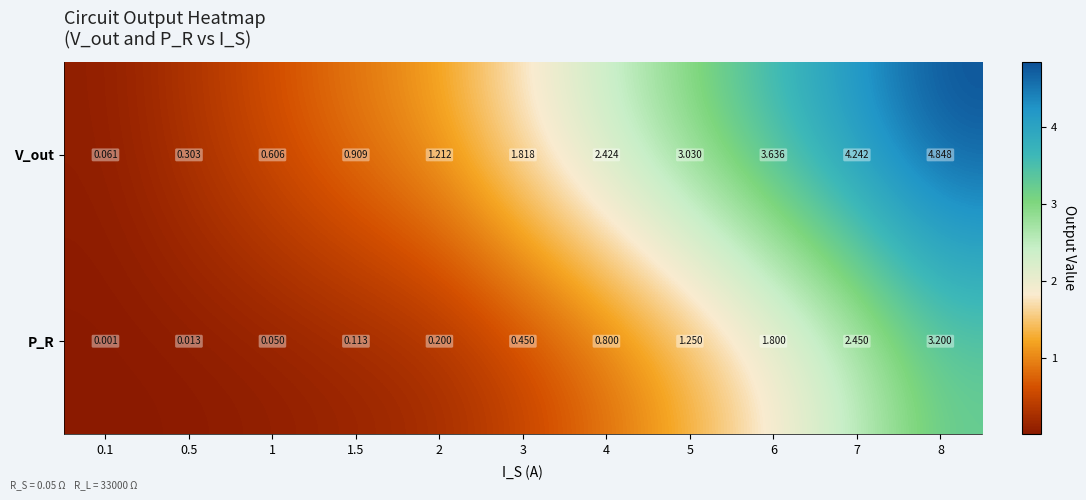

Is the value of V_out at 3 greater than the value of P_R at 0.5?

Yes